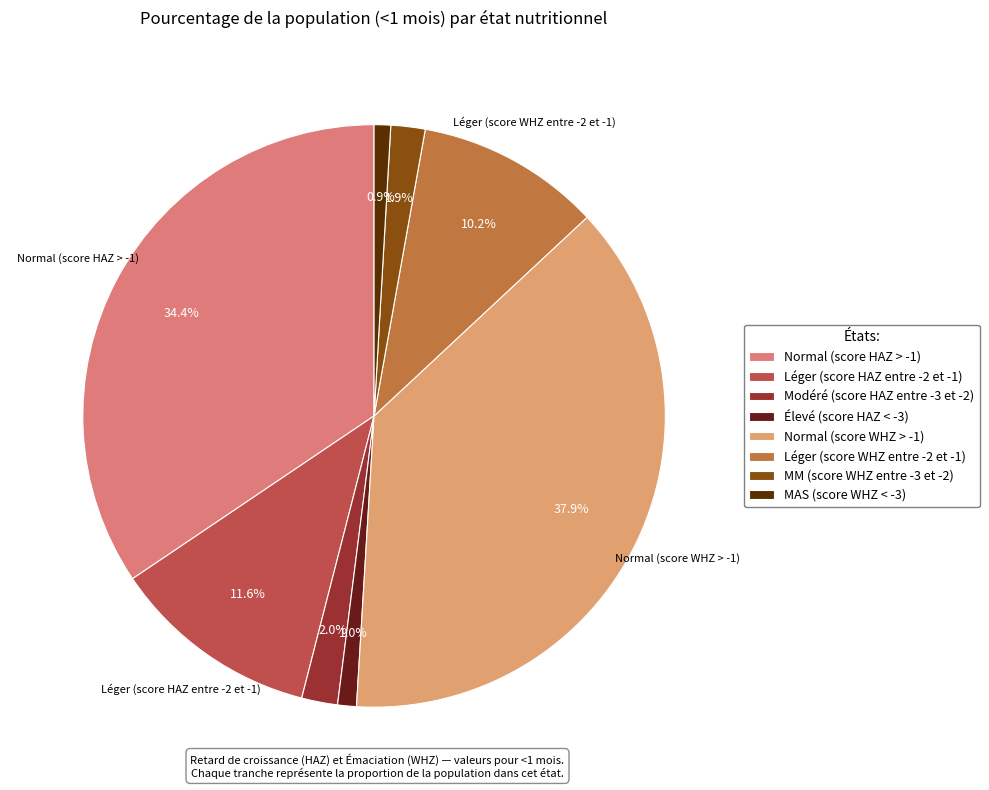

Does Léger (score HAZ entre -2 et -1) represent more than half of the total?

No